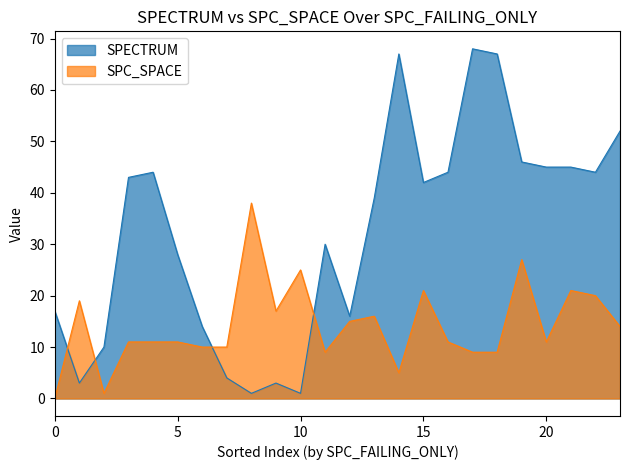

List the series in order of their overall mean, highest first.

SPECTRUM, SPC_SPACE